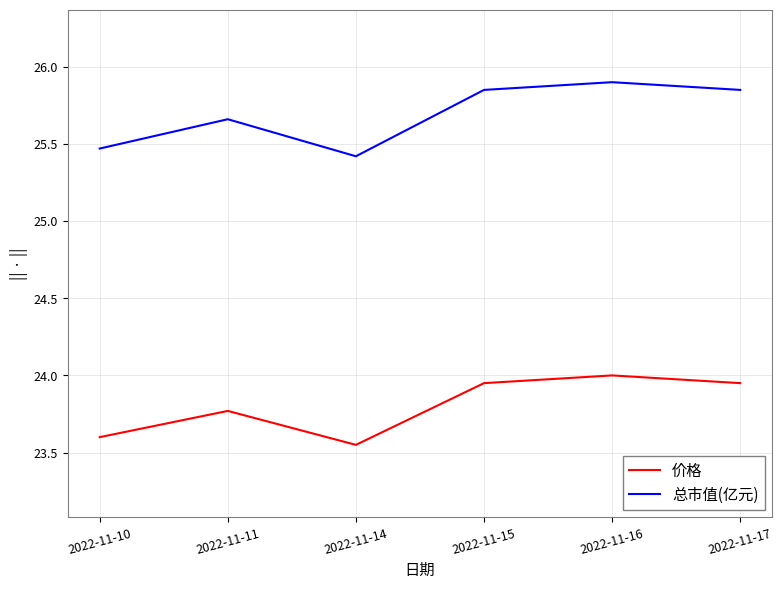

What is the maximum value for 价格?

24.0